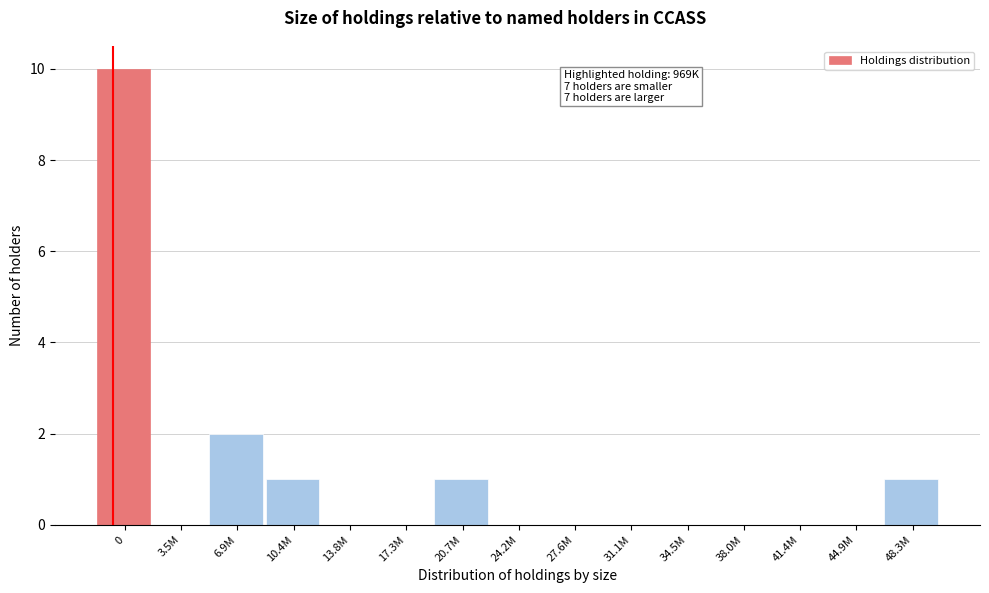

Reading right to left, list all the values displayed in this chart.

48.3M=1	44.9M=0	41.4M=0	38.0M=0	34.5M=0	31.1M=0	27.6M=0	24.2M=0	20.7M=1	17.3M=0	13.8M=0	10.4M=1	6.9M=2	3.5M=0	0=10